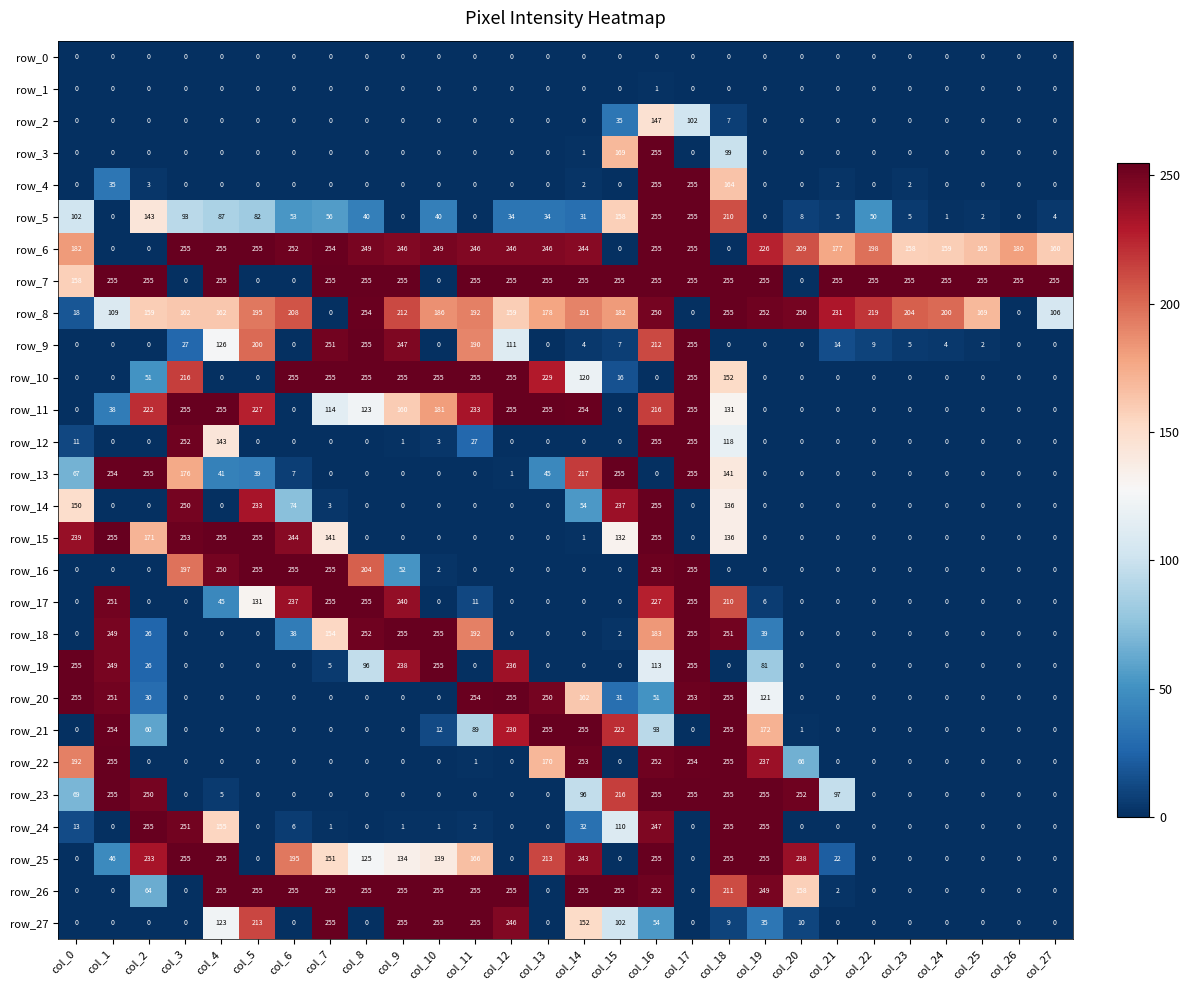

What is the approximate value of row_20 at col_16?

51